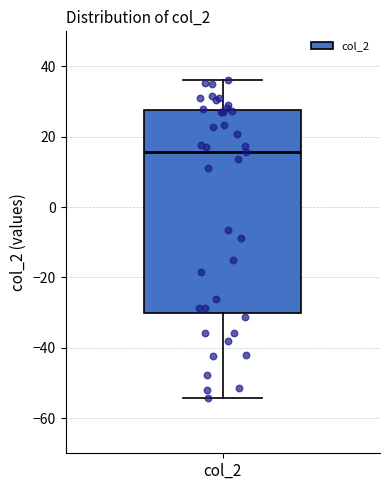

Where does the upper whisker of the box for col_2 end on the y-axis? The values are not printed on the chart, so give them approximately, as read against the axis.

36